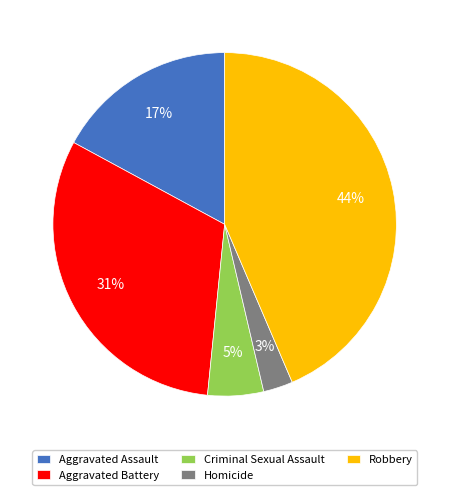

What is the largest slice in the pie chart?

Robbery